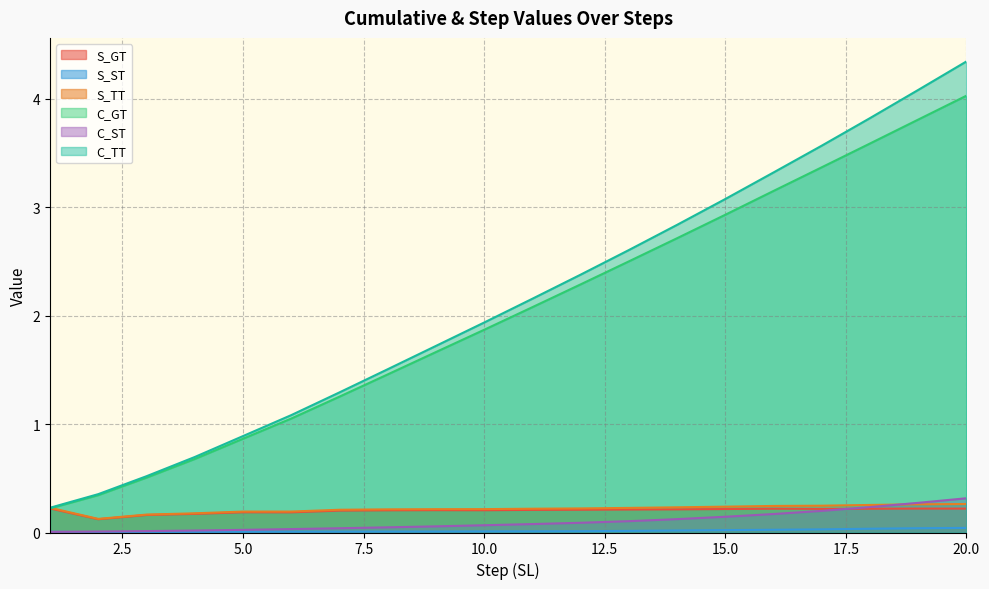

Reading left to right, transcribe all the data shown in this chart.

S_GT: 1=0.2	2=0.1	3=0.2	4=0.2	5=0.2	6=0.2	7=0.2	8=0.2	9=0.2	10=0.2	11=0.2	12=0.2	13=0.2	14=0.2	15=0.2	16=0.2	17=0.2	18=0.2	19=0.2	20=0.2
S_ST: 1=0.0	2=0.0	3=0.0	4=0.0	5=0.0	6=0.0	7=0.0	8=0.0	9=0.0	10=0.0	11=0.0	12=0.0	13=0.0	14=0.0	15=0.0	16=0.0	17=0.0	18=0.0	19=0.0	20=0.0
S_TT: 1=0.2	2=0.1	3=0.2	4=0.2	5=0.2	6=0.2	7=0.2	8=0.2	9=0.2	10=0.2	11=0.2	12=0.2	13=0.2	14=0.2	15=0.2	16=0.2	17=0.2	18=0.3	19=0.3	20=0.3
C_GT: 1=0.2	2=0.3	3=0.5	4=0.7	5=0.9	6=1.1	7=1.3	8=1.5	9=1.7	10=1.9	11=2.1	12=2.3	13=2.5	14=2.7	15=2.9	16=3.2	17=3.4	18=3.6	19=3.8	20=4.0
C_ST: 1=0.0	2=0.0	3=0.0	4=0.0	5=0.0	6=0.0	7=0.0	8=0.0	9=0.1	10=0.1	11=0.1	12=0.1	13=0.1	14=0.1	15=0.1	16=0.2	17=0.2	18=0.2	19=0.3	20=0.3
C_TT: 1=0.2	2=0.4	3=0.5	4=0.7	5=0.9	6=1.1	7=1.3	8=1.5	9=1.7	10=1.9	11=2.2	12=2.4	13=2.6	14=2.8	15=3.1	16=3.3	17=3.6	18=3.8	19=4.1	20=4.3